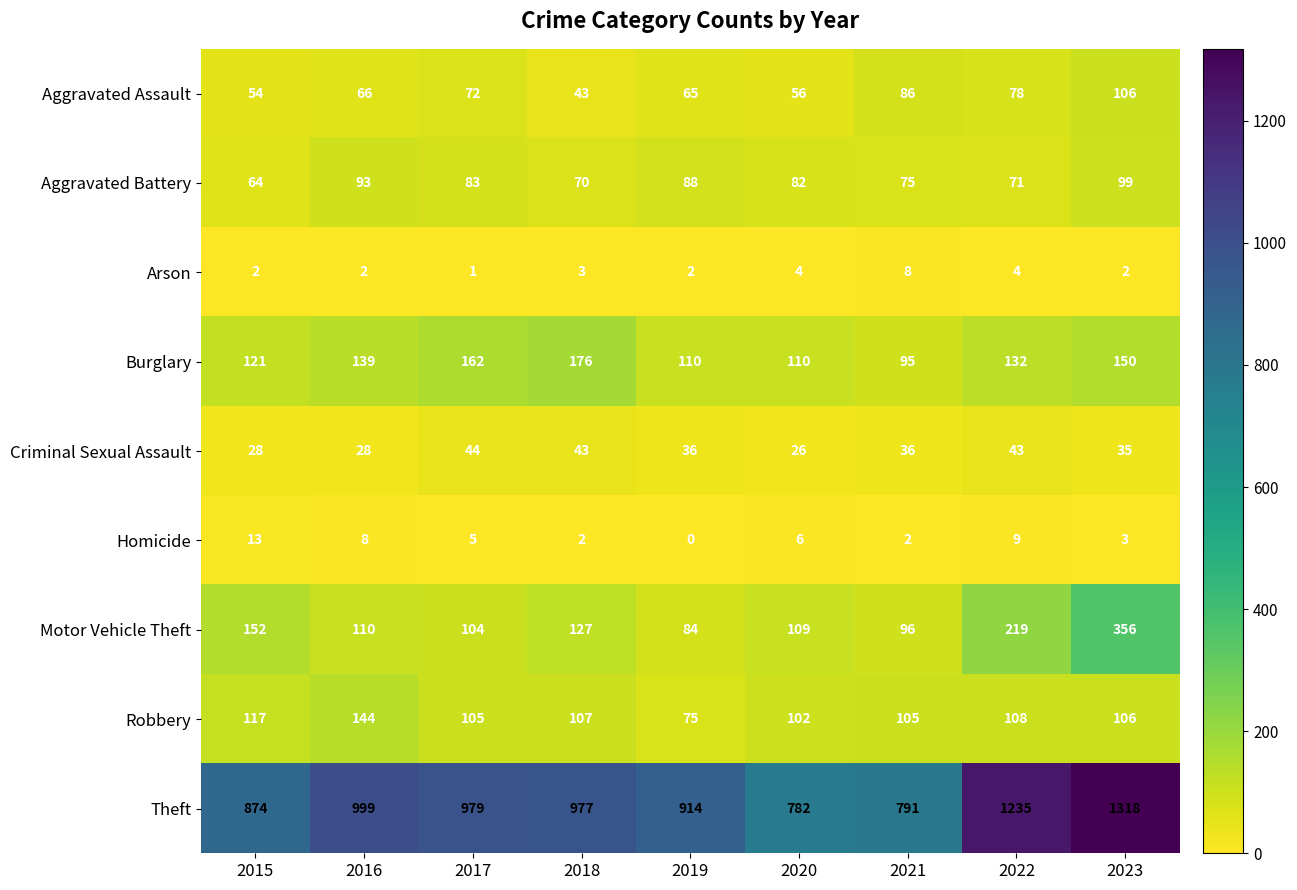

What is the lowest value of the Aggravated Battery series?

64